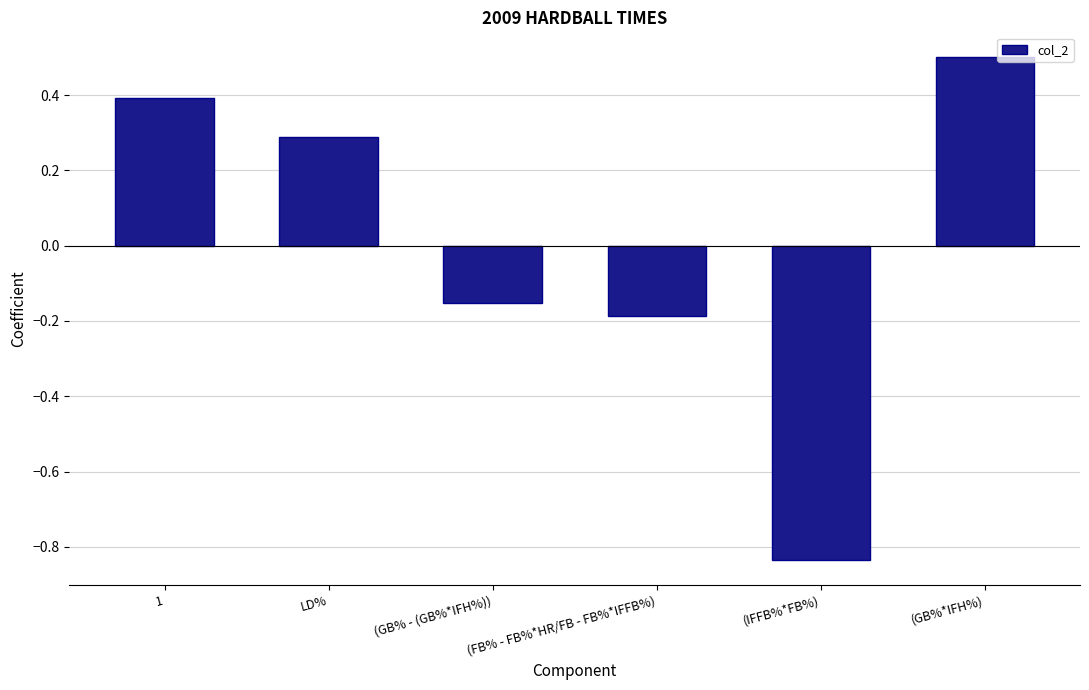

What is the greatest value displayed?

0.5